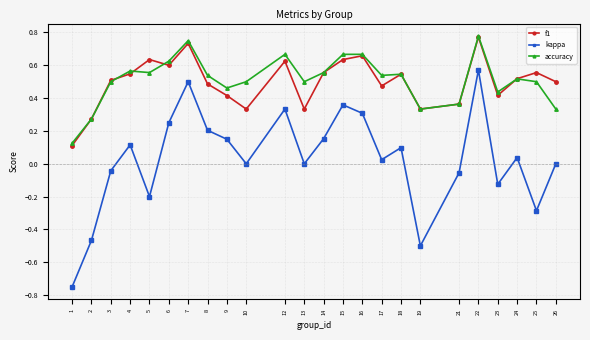

Which series has the widest spread of values?

kappa